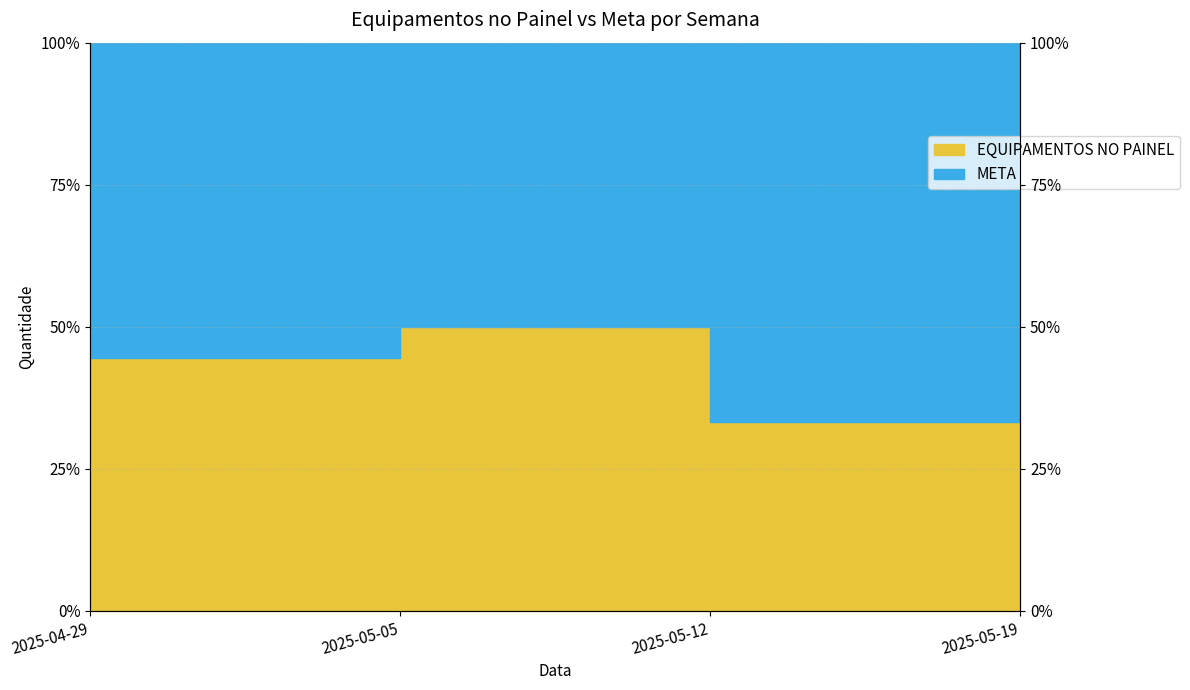

List the labels in order of value, smallest first.

2025-05-12, 2025-04-29, 2025-05-19, 2025-05-05